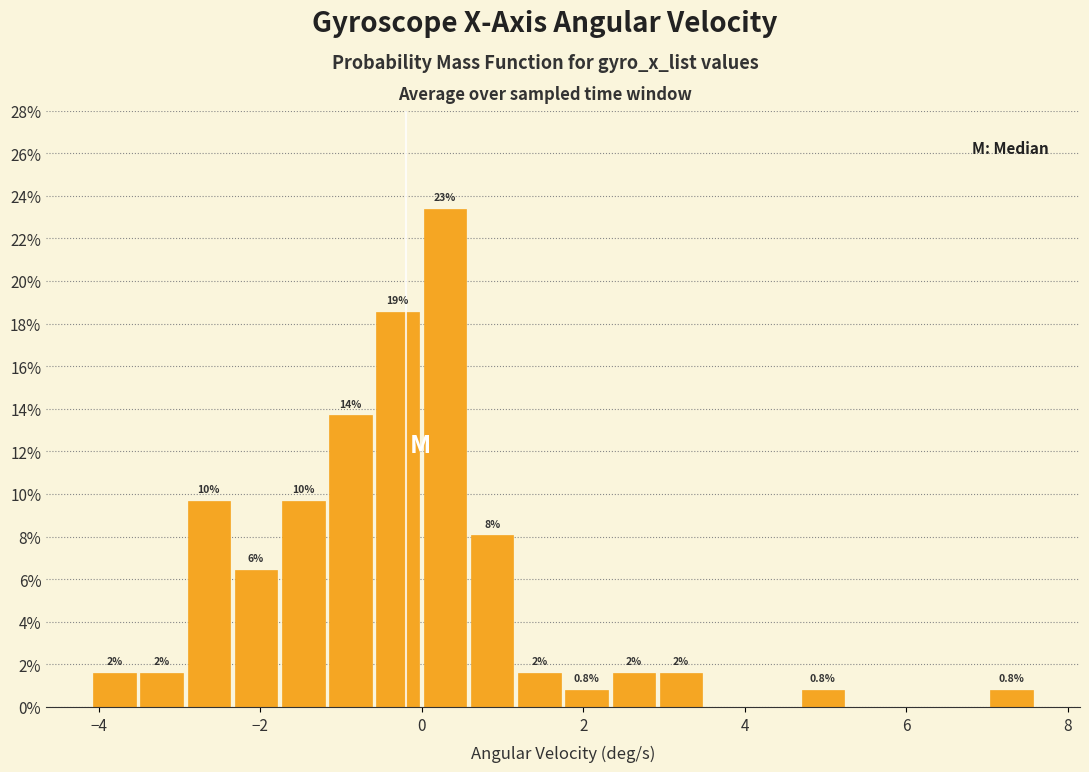

Read against the x-axis, roughly where is the centre of the tallest bar?

0.2